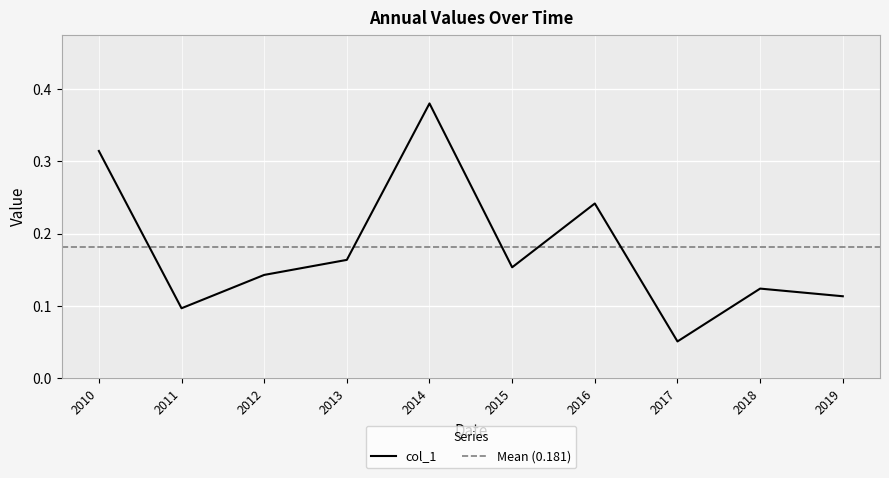

Which category has the highest value in the col_1 series?

2014